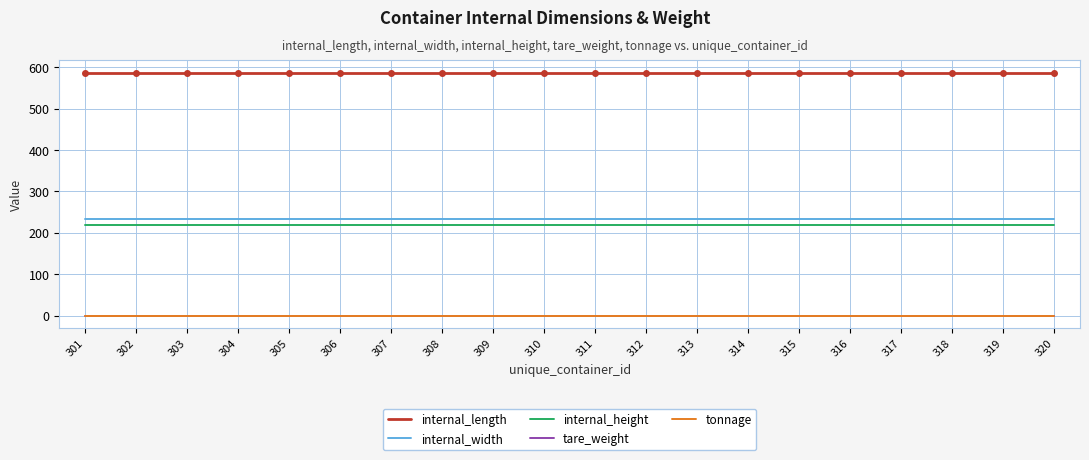

List the series in order of their peak value, highest first.

internal_length, internal_width, internal_height, tare_weight, tonnage